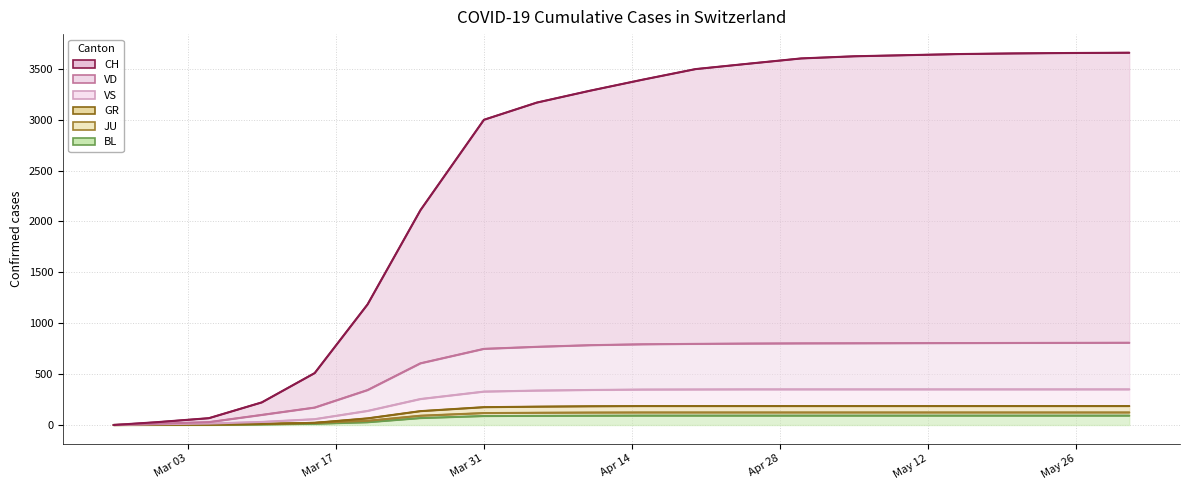

Which category has the lowest value in the VS series?

2020-02-25